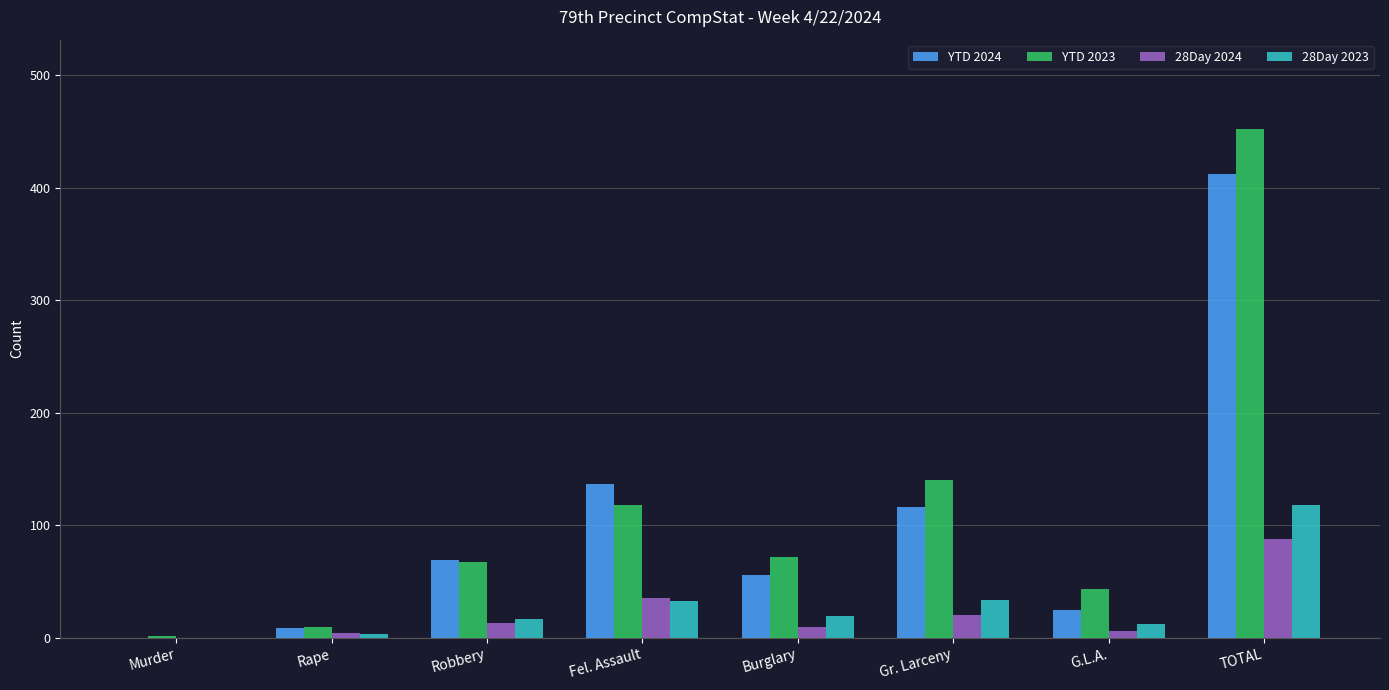

Which label corresponds to the largest value in the chart?

TOTAL